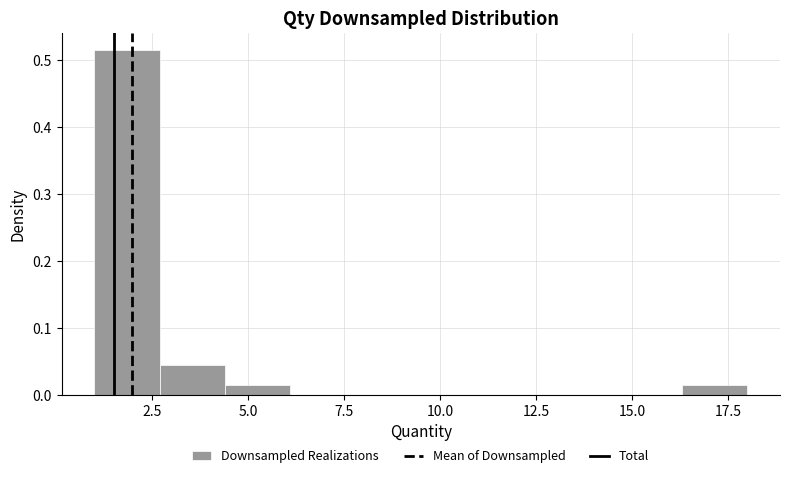

Read against the x-axis, roughly where is the centre of the tallest bar?

2.0